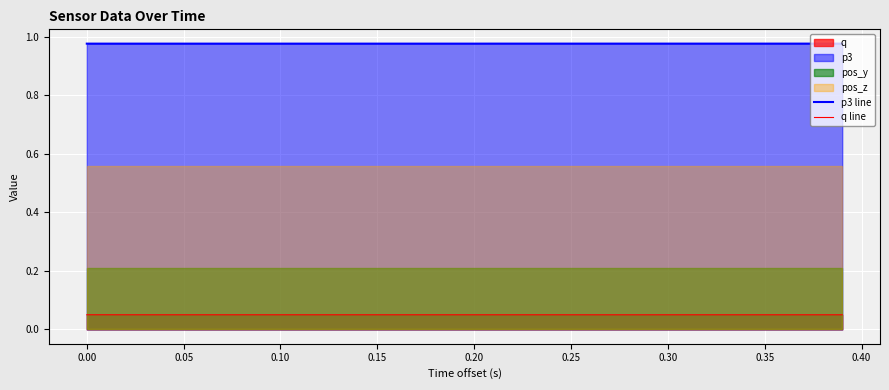

True or false: p3 line and q line cross at least once.

False